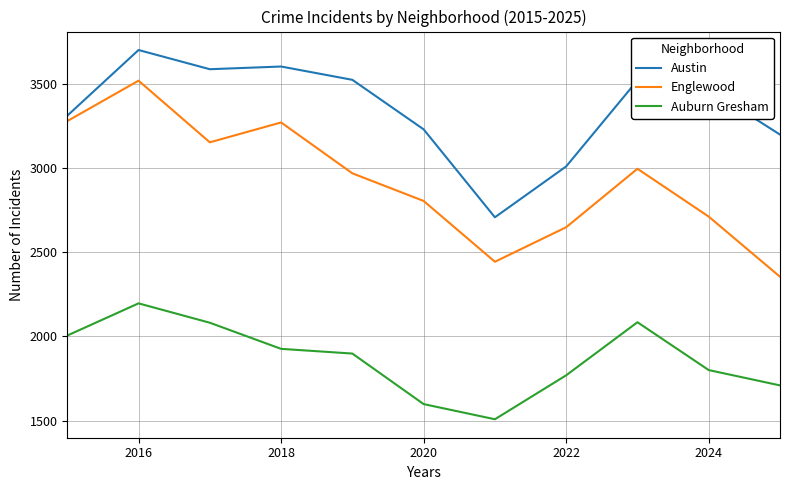

What is the difference between the maximum and minimum values in the Englewood series?

1164